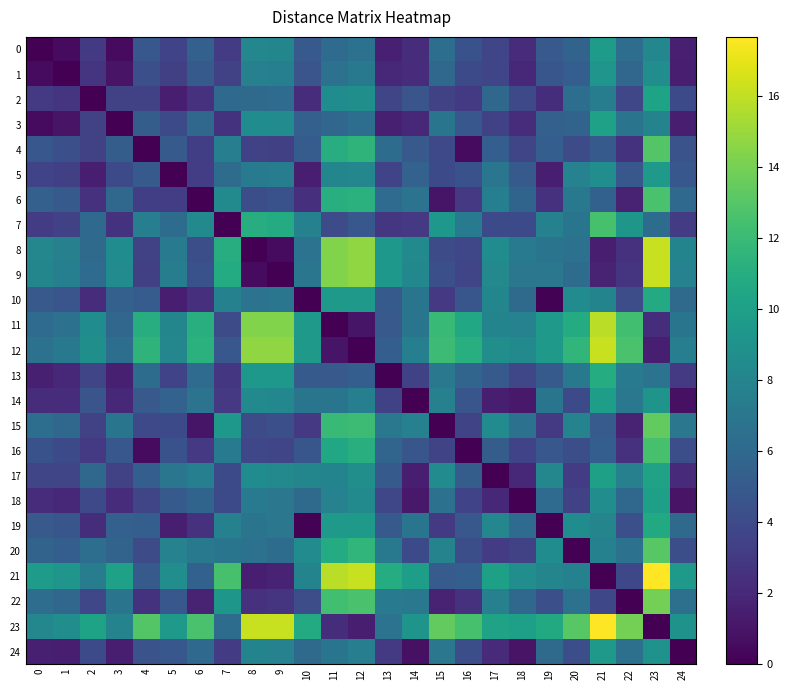

Count the number of categories in the chart.

25